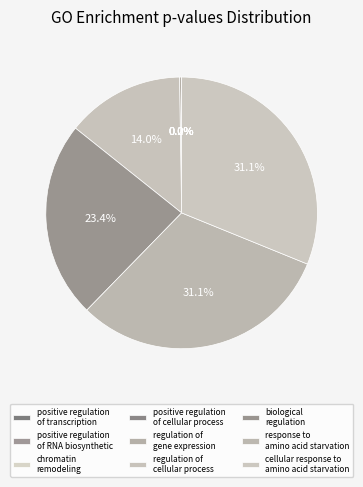

What percentage is the cellular response to amino acid starvation slice, to the nearest percent?

31%